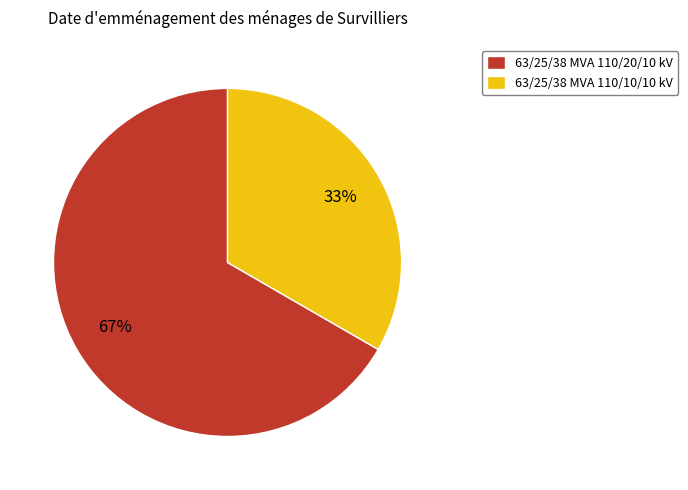

The 63/25/38 MVA 110/20/10 kV slice represents 67% of the pie. True or false?

True